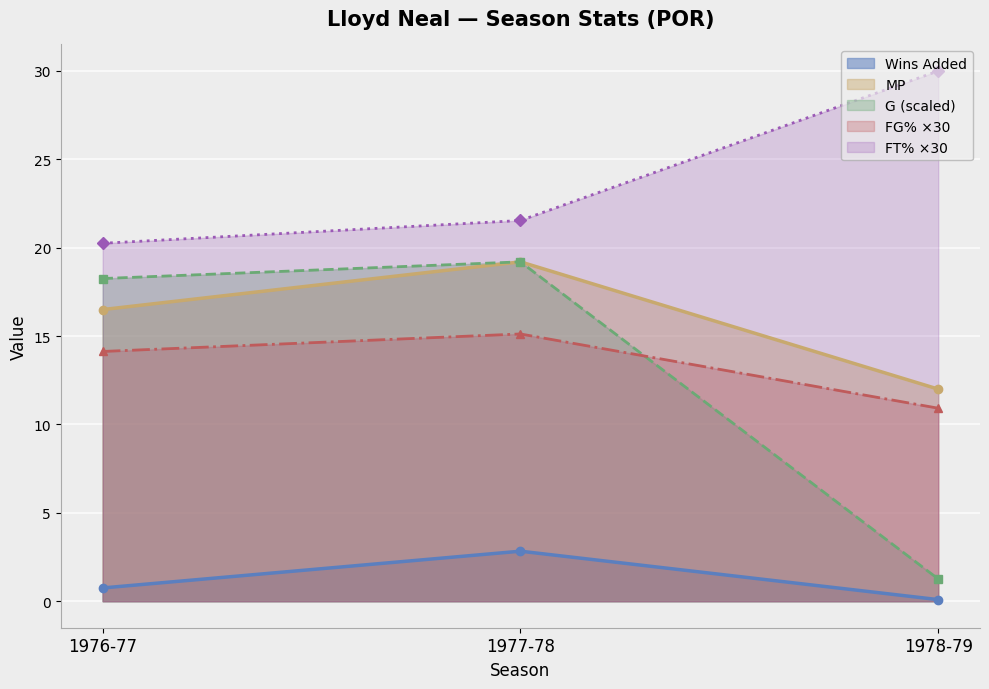

At which category is the sum across all series the highest?

1977-78